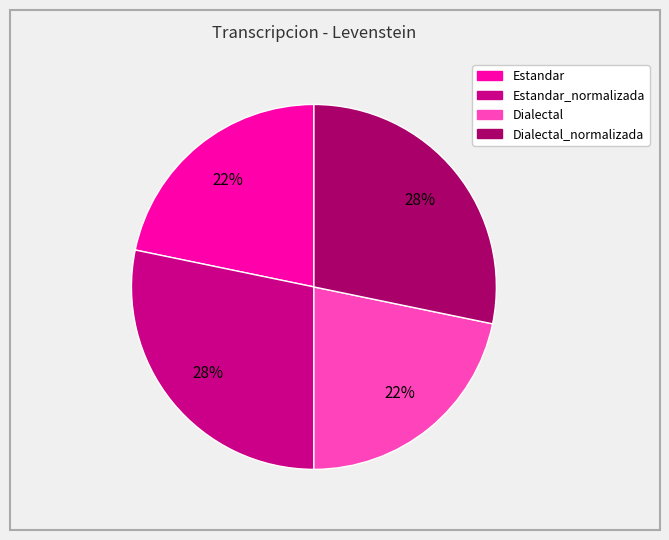

Is there any slice that represents more than half of the pie?

No